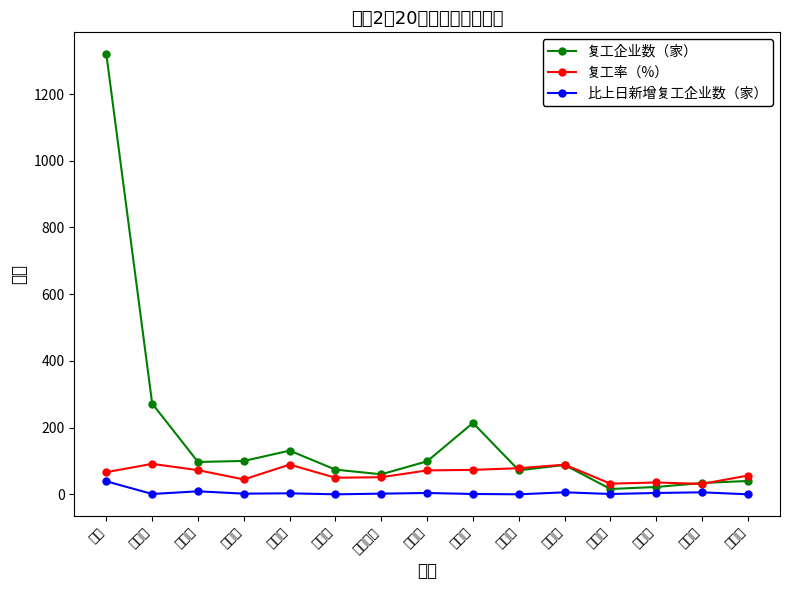

Which series has the widest spread of values?

复工企业数（家）